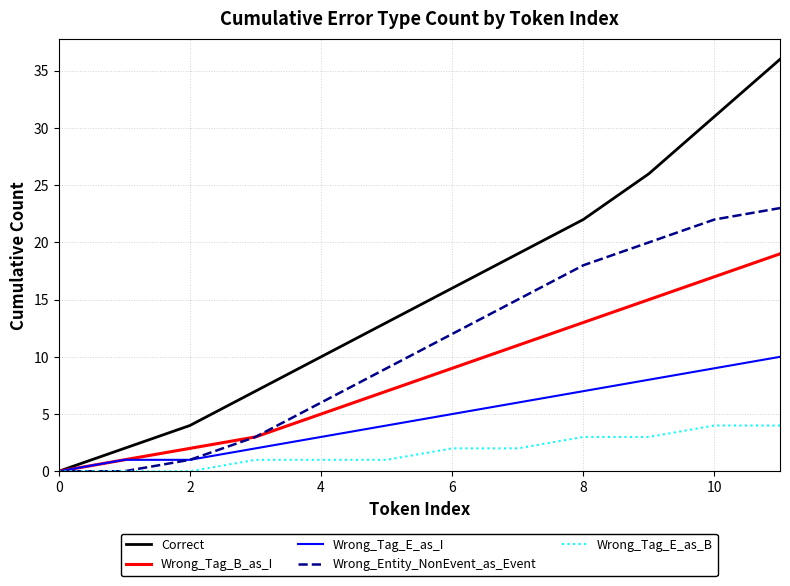

Rank the series by their maximum value, from lowest to highest.

Wrong_Tag_E_as_B, Wrong_Tag_E_as_I, Wrong_Tag_B_as_I, Wrong_Entity_NonEvent_as_Event, Correct